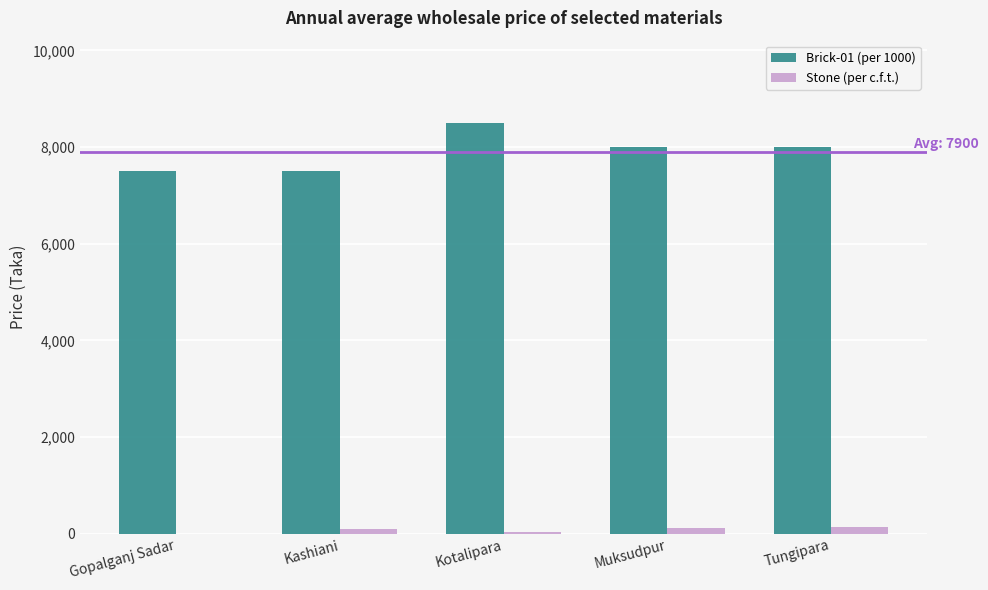

At which label does Brick-01 (per 1000) reach its peak?

Kotalipara